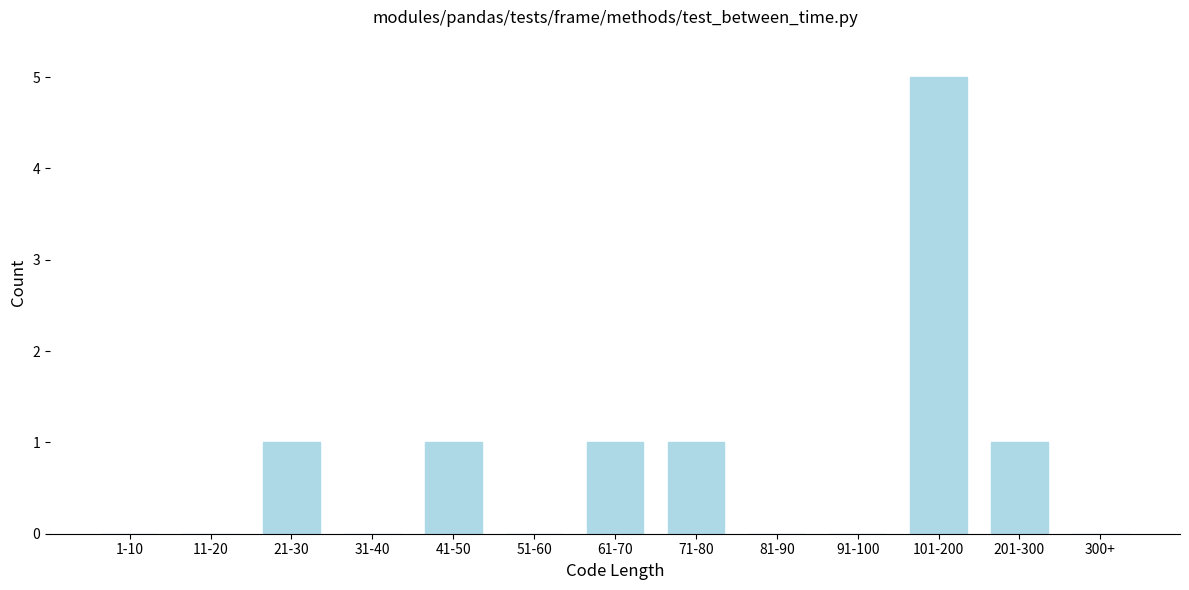

Reading left to right, extract all data points from this chart.

1-10=0	11-20=0	21-30=1	31-40=0	41-50=1	51-60=0	61-70=1	71-80=1	81-90=0	91-100=0	101-200=5	201-300=1	300+=0